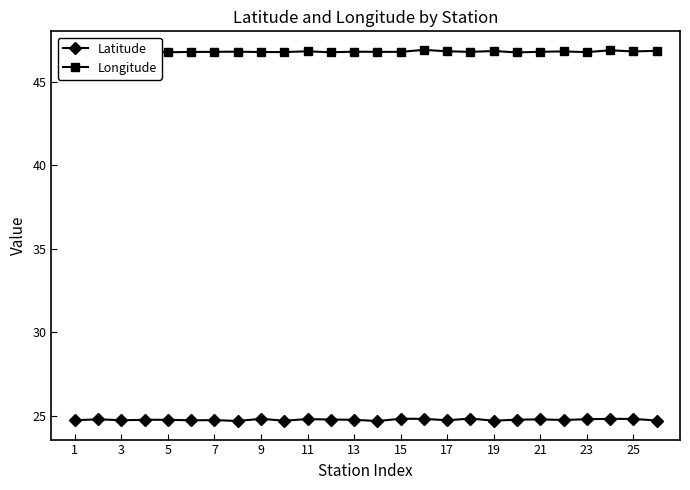

True or false: Latitude has more than 2 points higher than both neighbors.

True